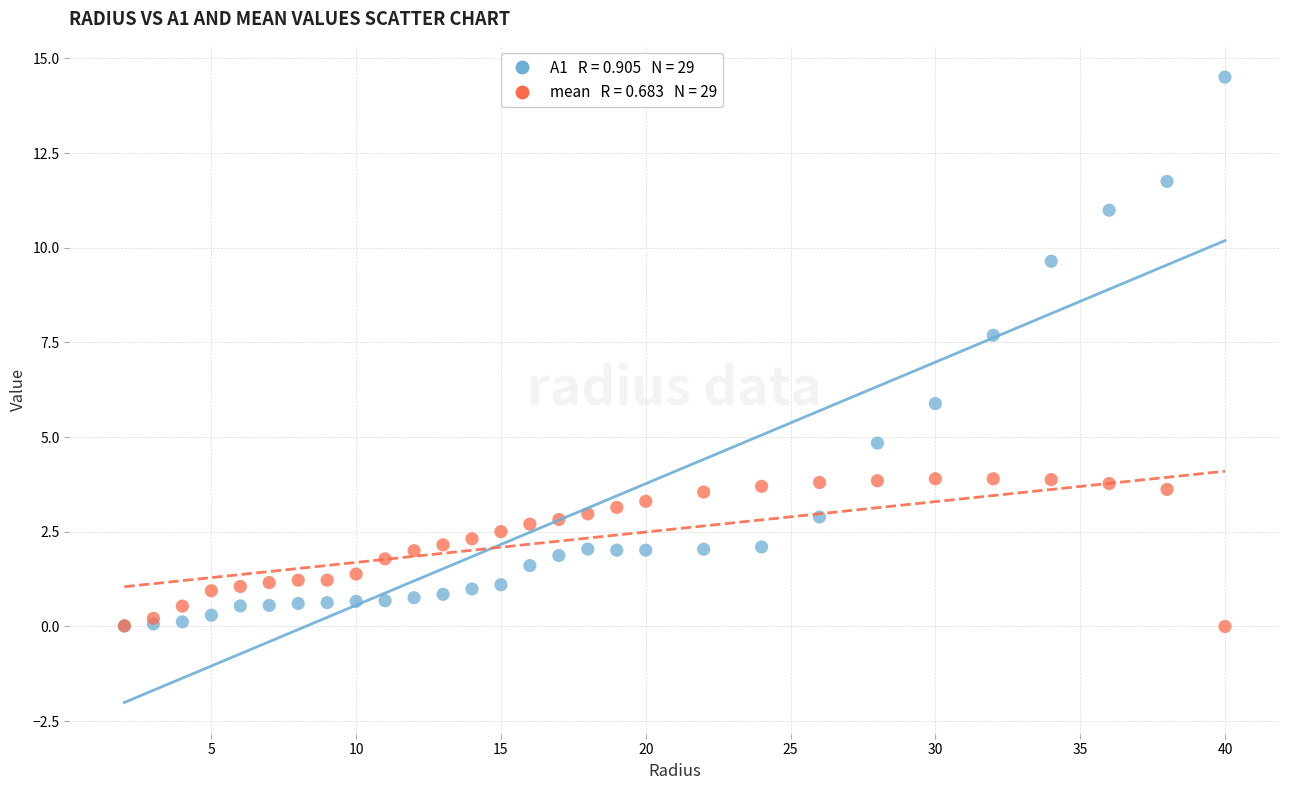

Across all series, what Y value is closest to 7?

7.7